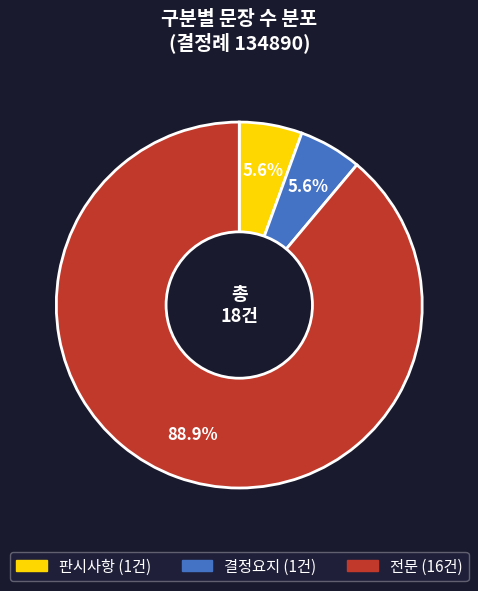

Which has a higher value, 전문 or 판시사항?

전문